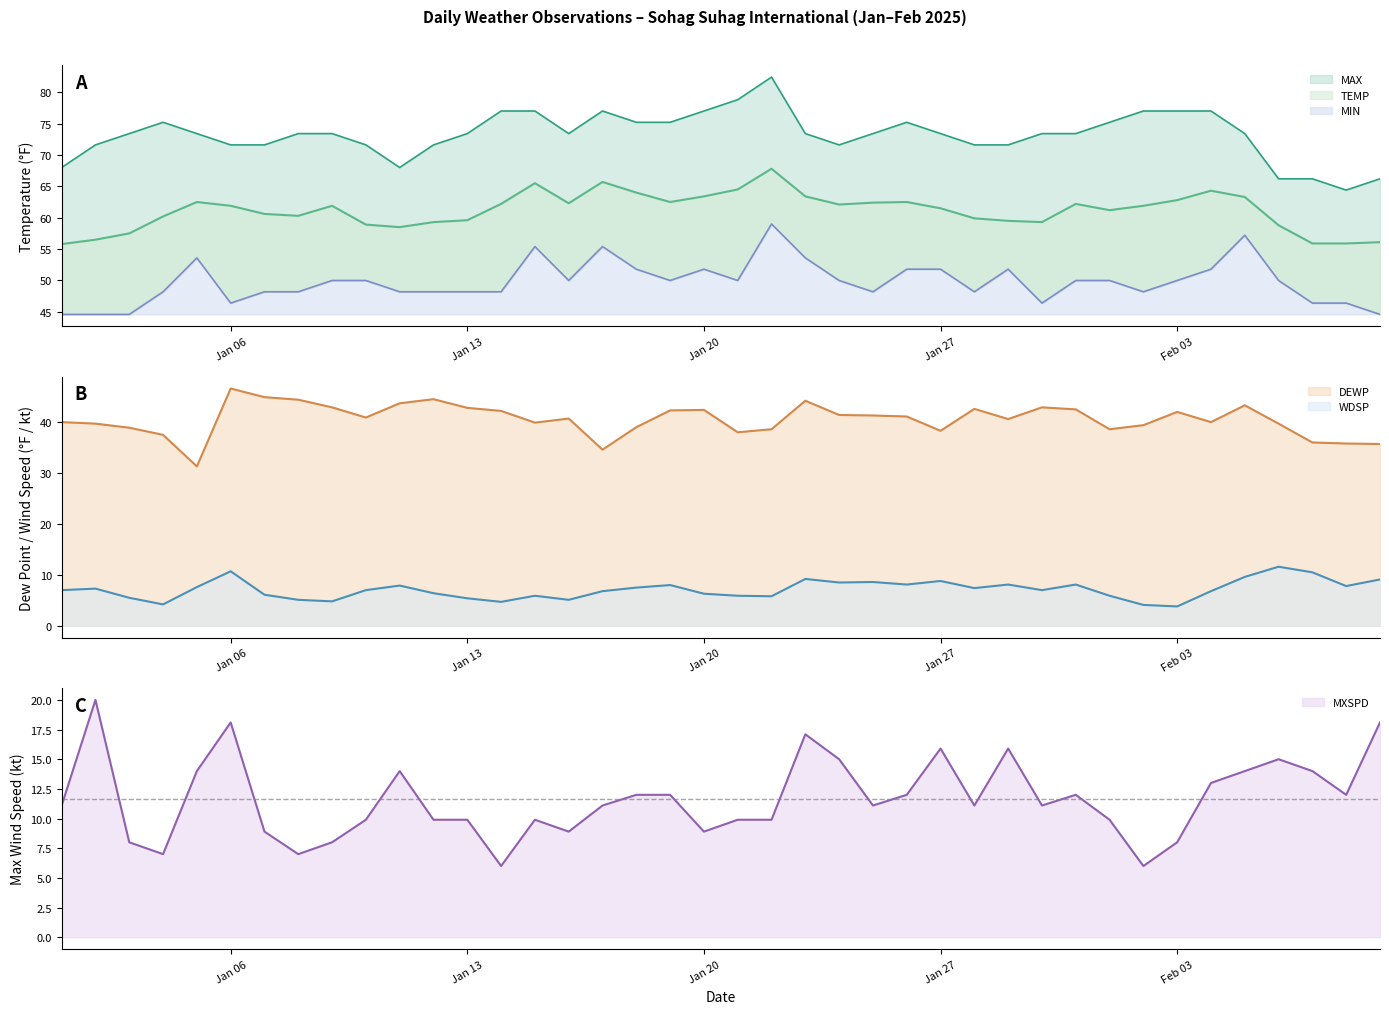

Which category has the highest value in the TEMP series?

2025-01-22